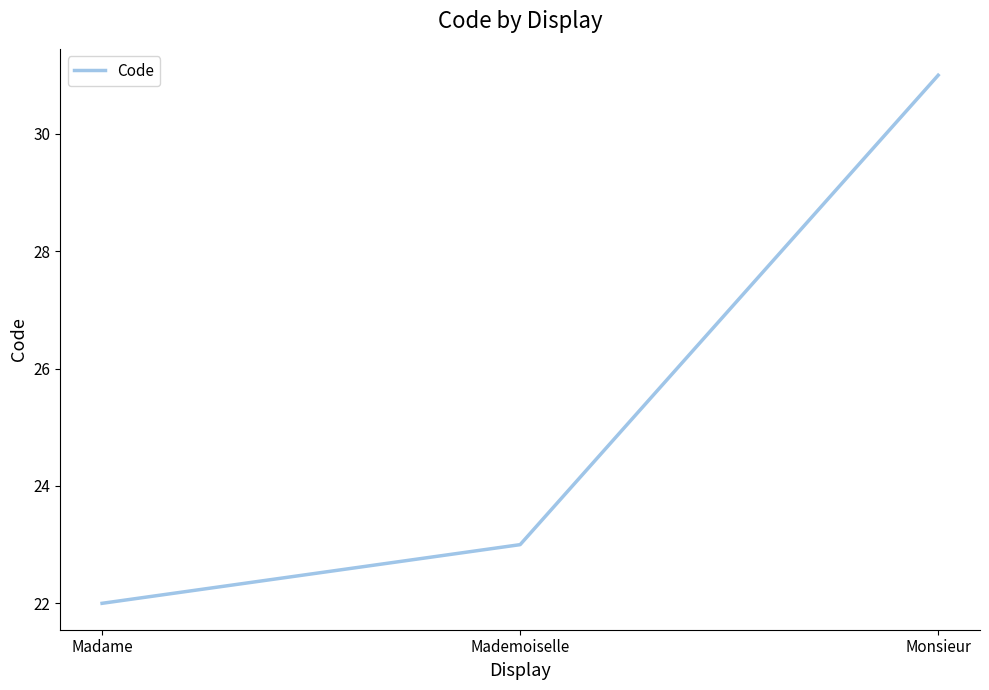

How many lines are shown in the chart?

1